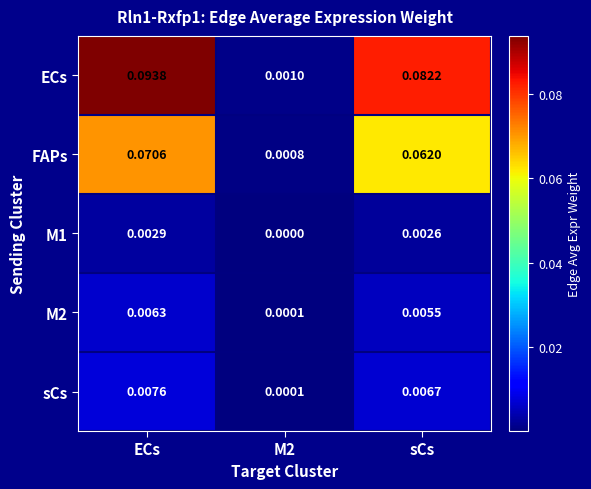

Between M2 and sCs, which series saw the biggest shift?

ECs